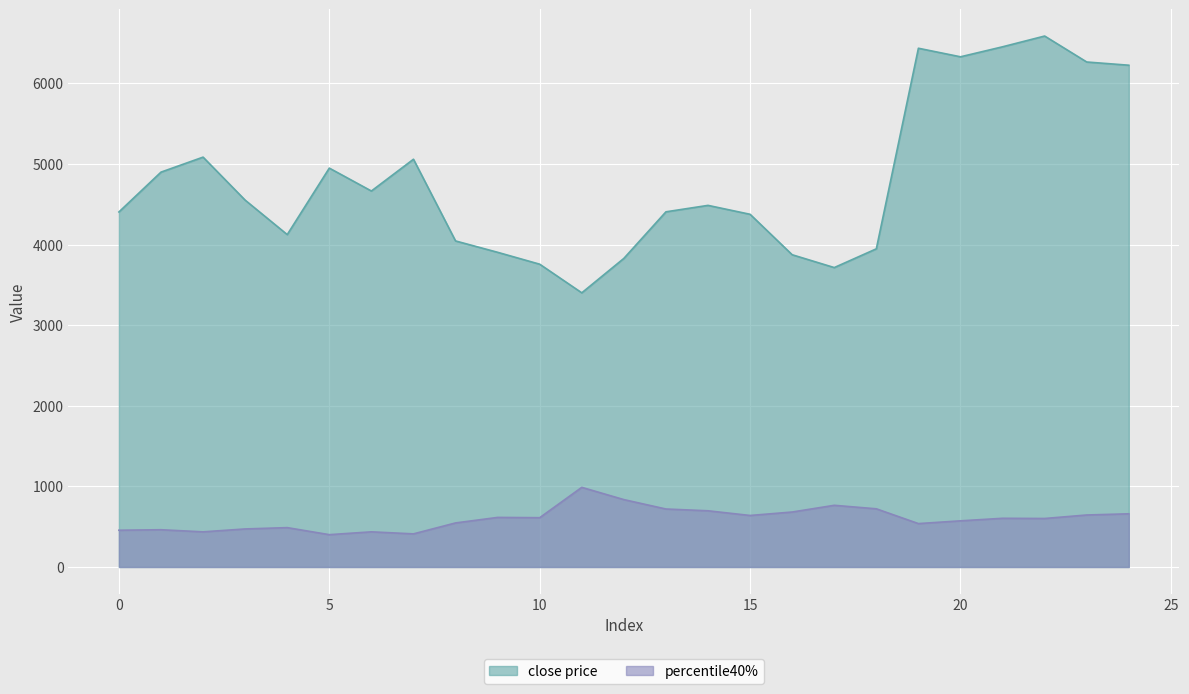

Where is the first local maximum for close price?

2